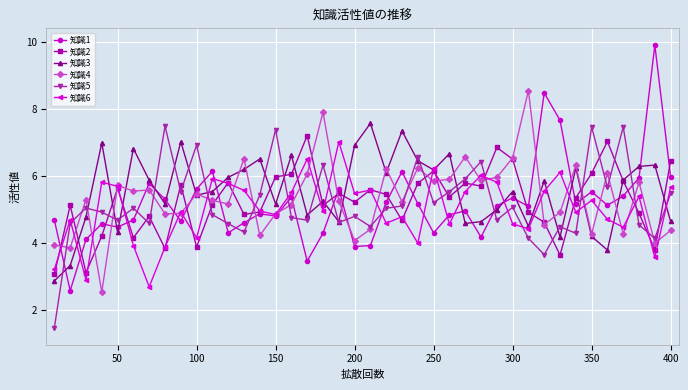

How many lines are shown in the chart?

6